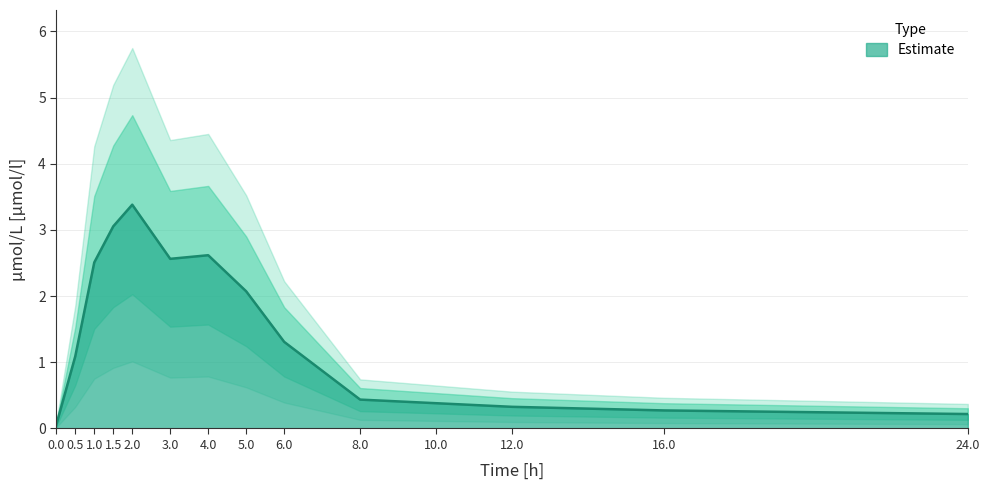

What is the difference between the values at 1.0 and 6.0?

1.2